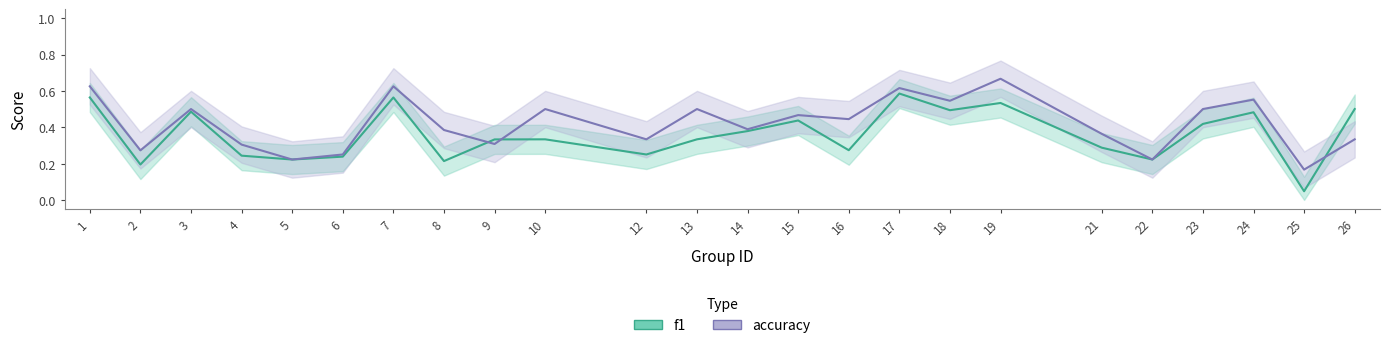

How many interior local valleys does the accuracy series have?

9